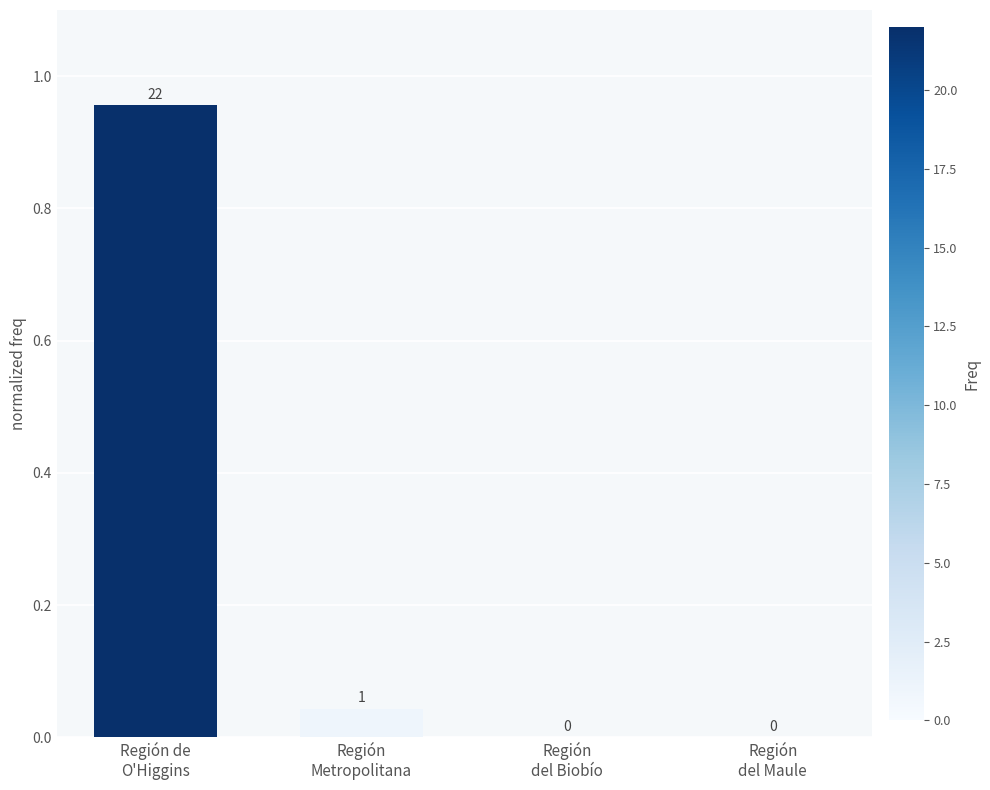

What is the sum of all values?

1.0